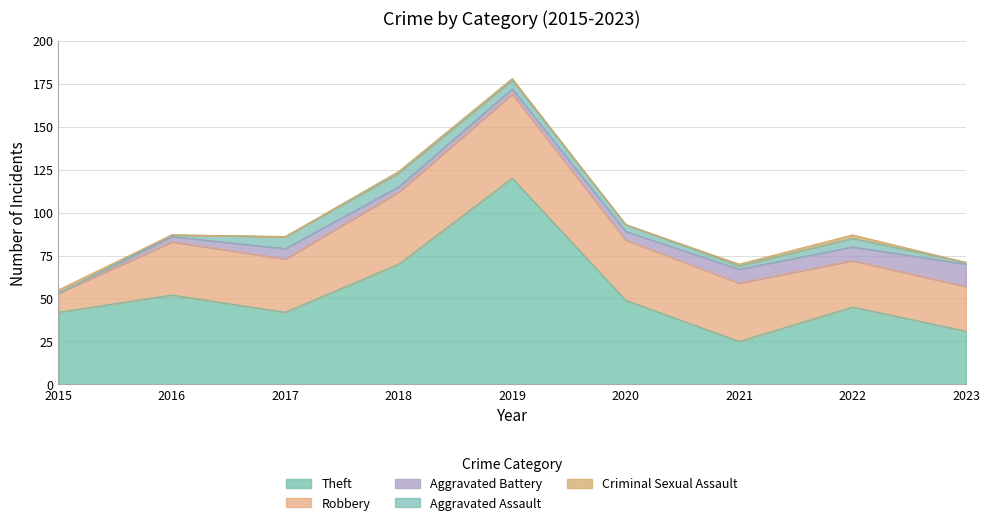

Rank the series at 2021 from lowest to highest value.

Criminal Sexual Assault, Aggravated Assault, Aggravated Battery, Theft, Robbery